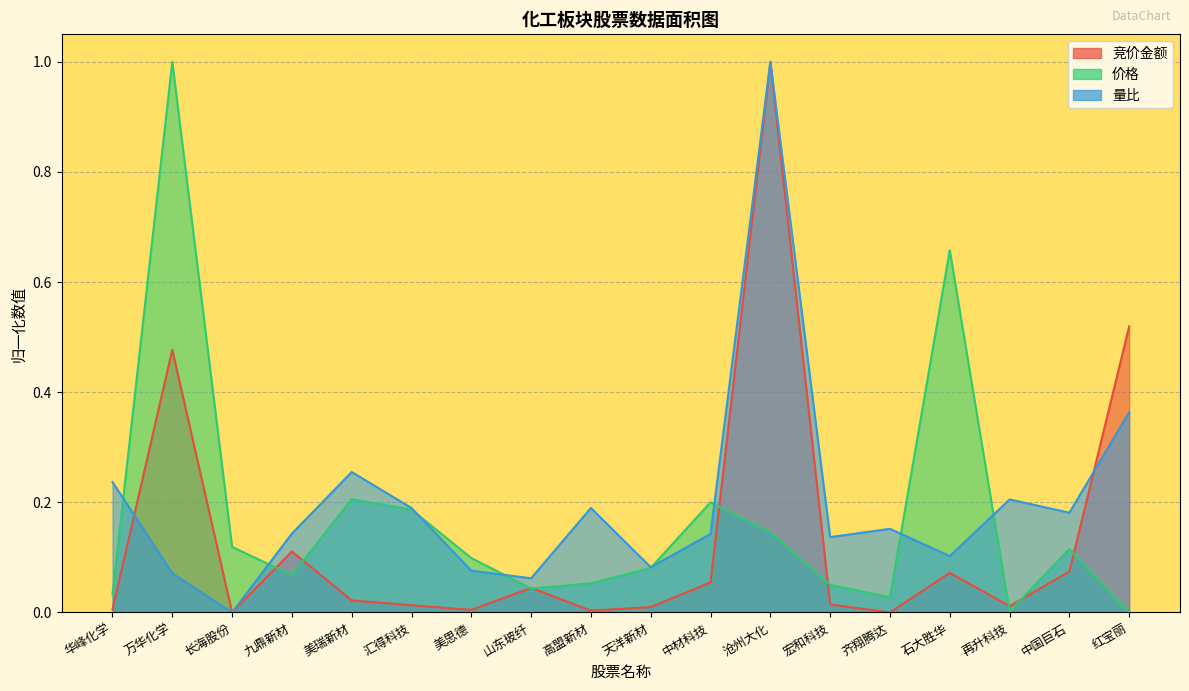

Rank the series at 汇得科技 from highest to lowest value.

量比, 价格, 竞价金额